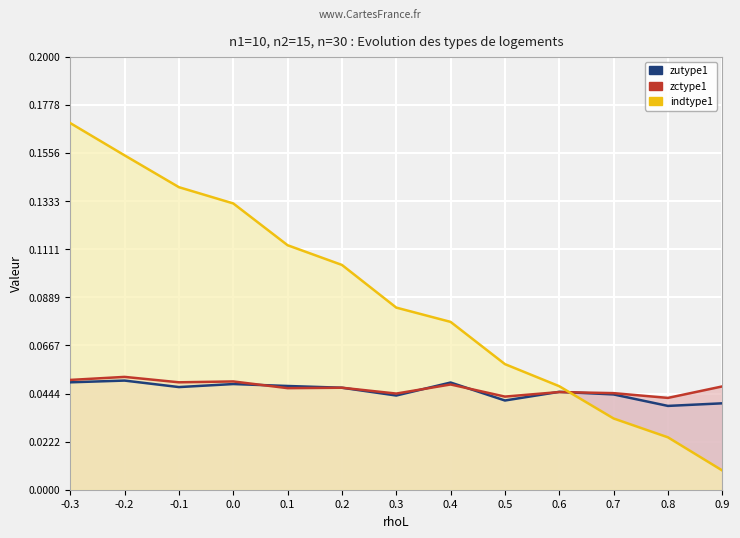

Reading left to right, what are all the values shown in this chart?

zutype1: 0.0	0.1	0.0	0.0	0.0	0.0	0.0	0.0	0.0	0.0	0.0	0.0	0.0
zctype1: 0.1	0.1	0.0	0.1	0.0	0.0	0.0	0.0	0.0	0.0	0.0	0.0	0.0
indtype1: 0.2	0.2	0.1	0.1	0.1	0.1	0.1	0.1	0.1	0.0	0.0	0.0	0.0